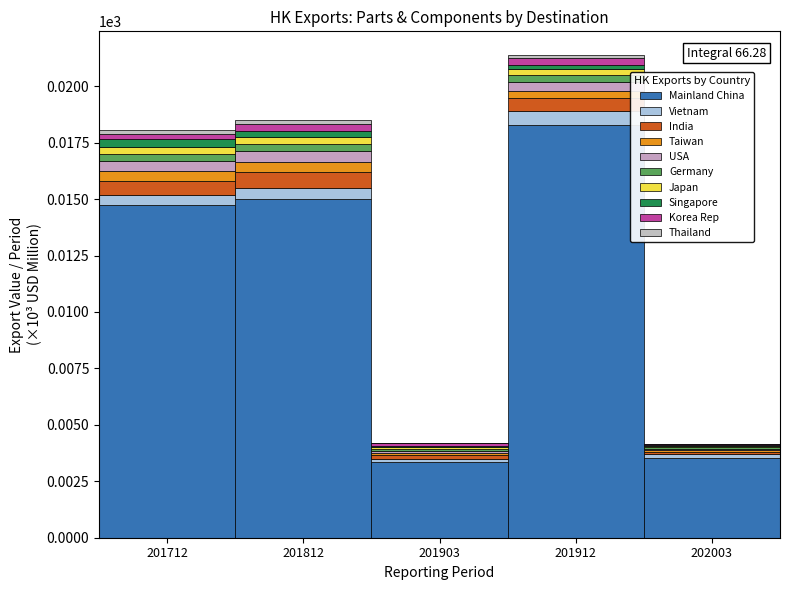

Are the bars horizontal?

No